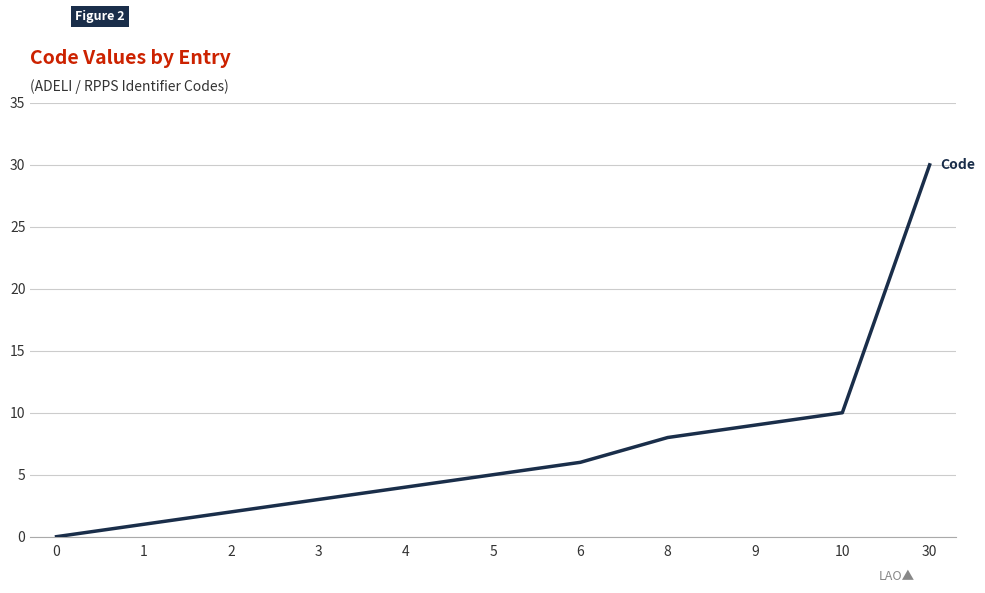

Does the chart display data point markers on the line(s)?

Yes